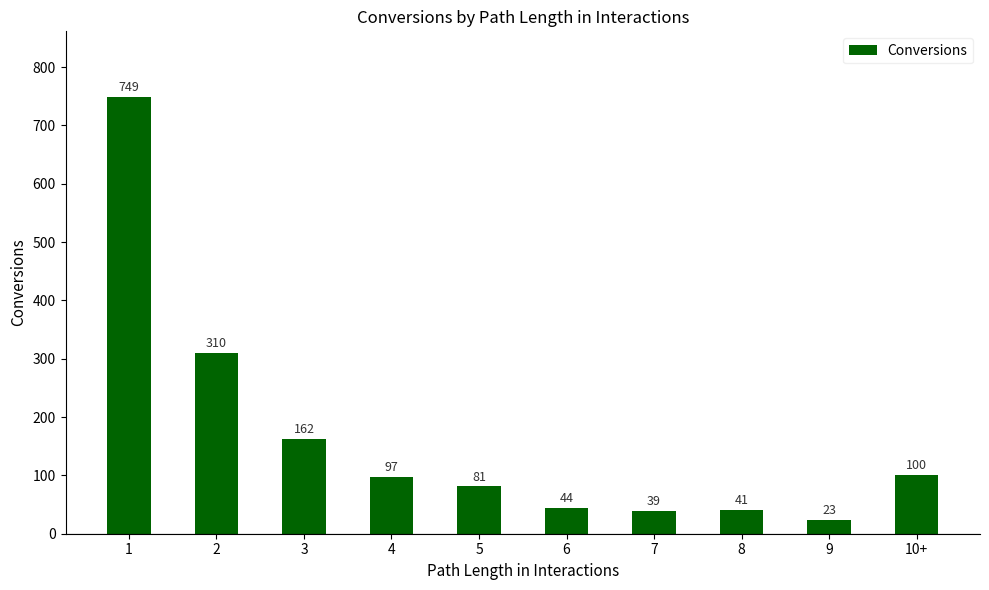

What is the change in value from 2 to 3?

-148